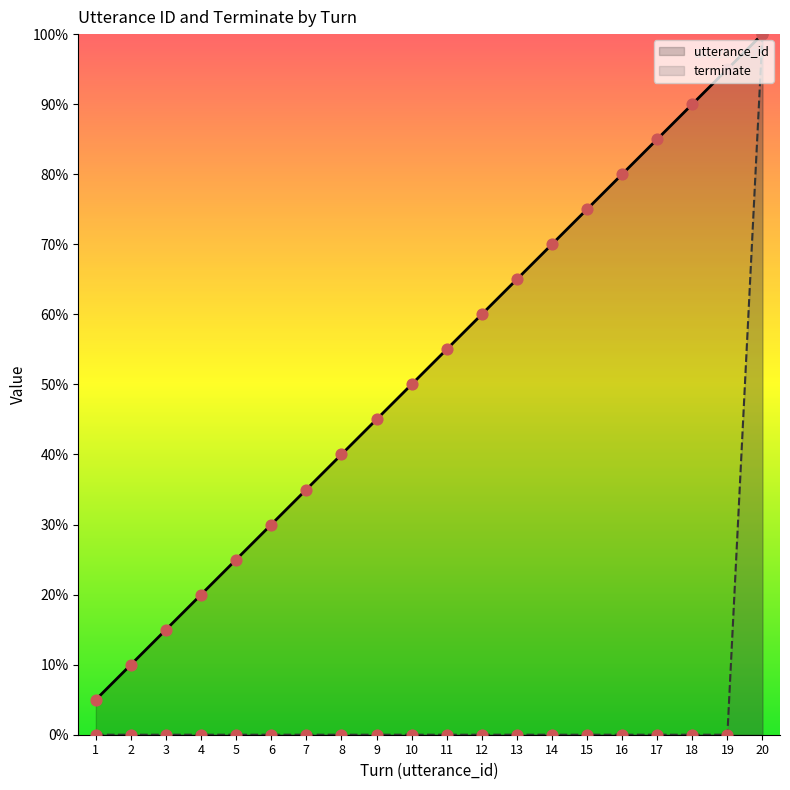

At which category is the sum across all series the highest?

20